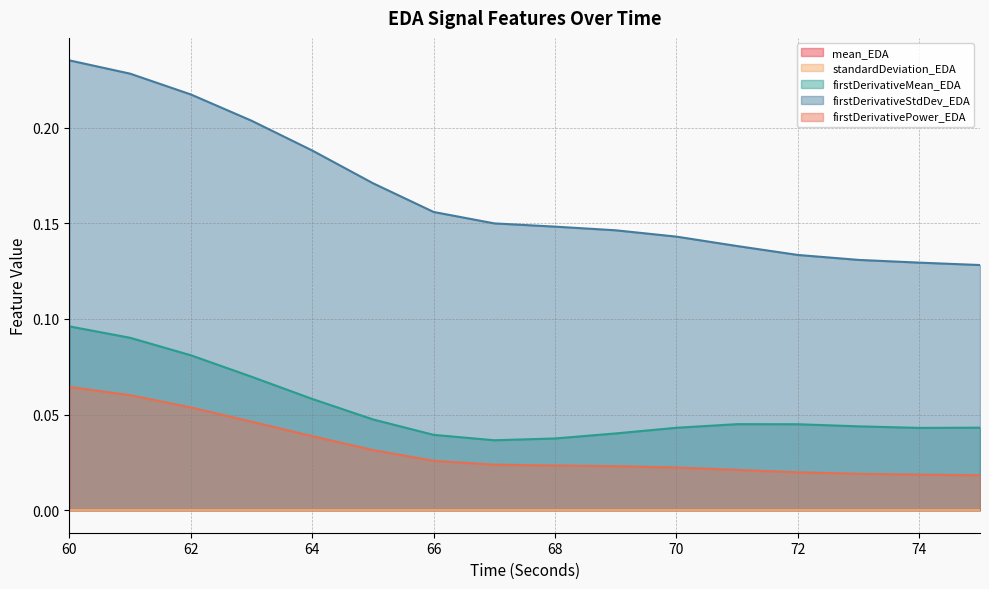

What is the spread (max minus min) of values at 71?

0.1